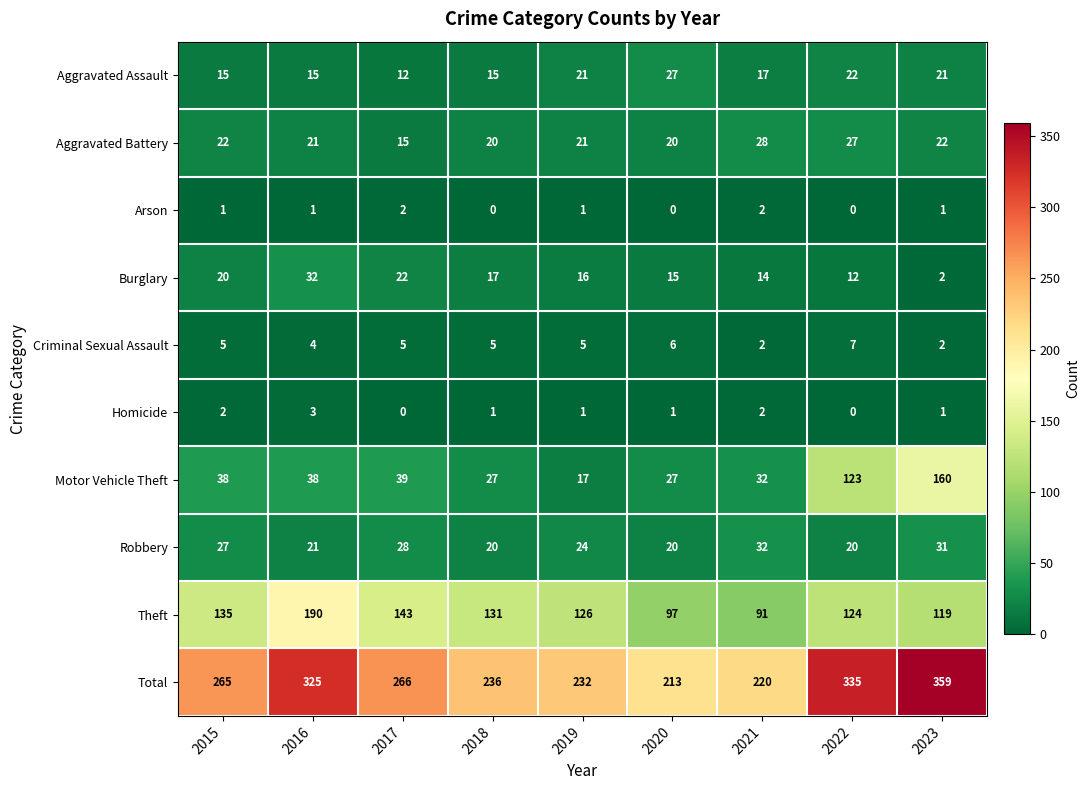

What is the sum of all Aggravated Battery values?

196